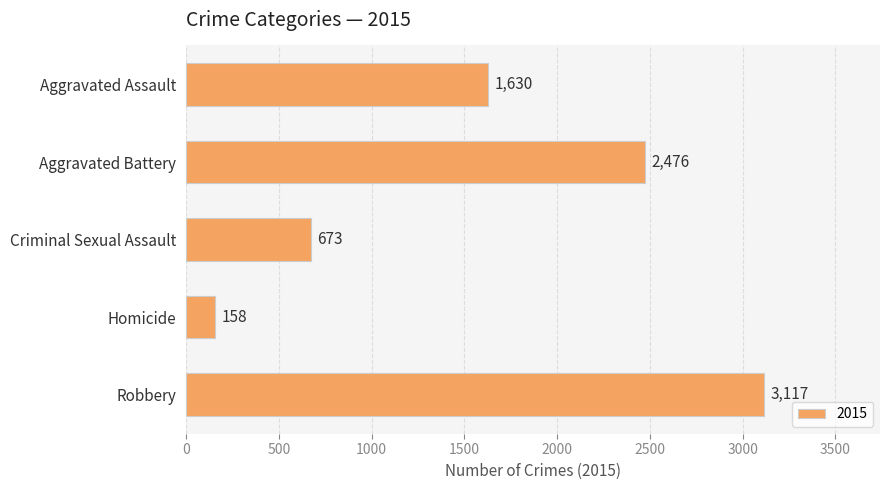

True or false: the data shows 2850 at Aggravated Assault.

False